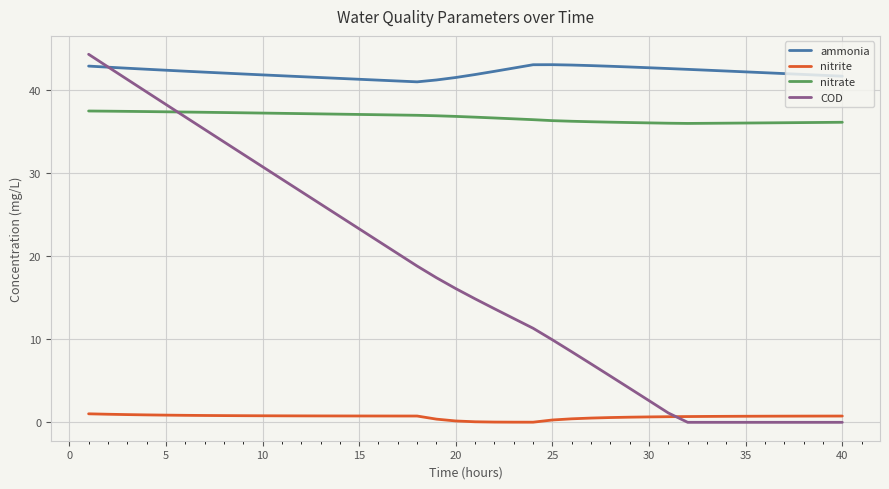

What is the greatest value displayed?

44.3